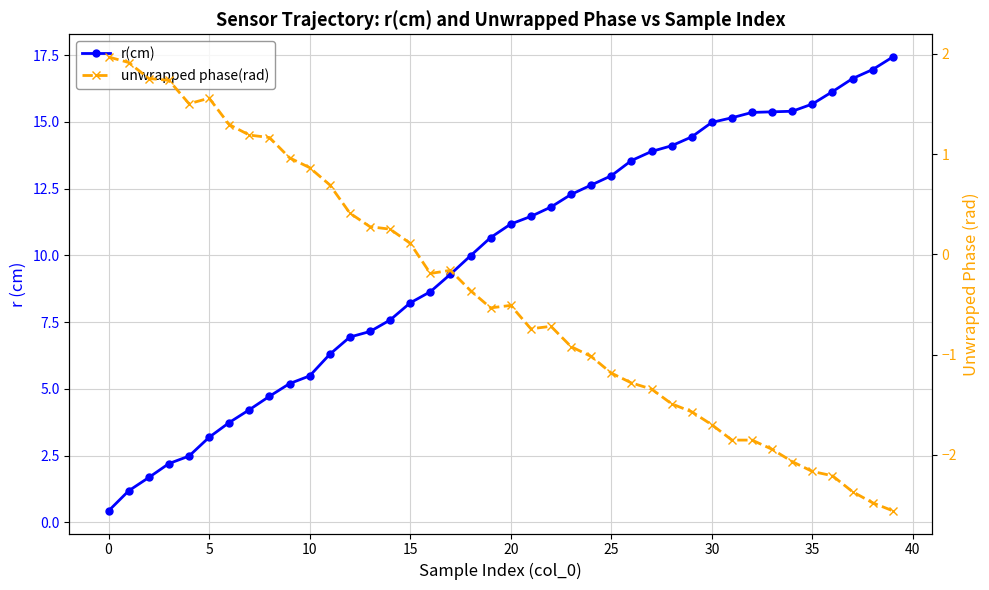

The value of r(cm) at 38 is 17.0. True or false?

True